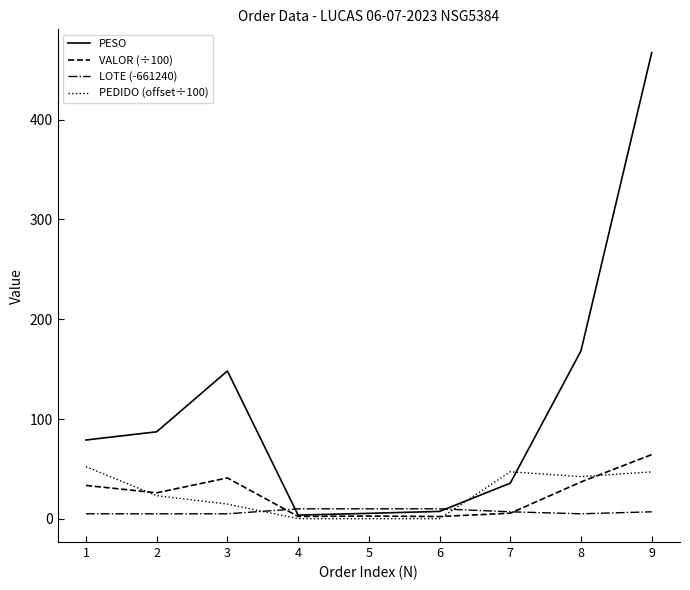

Does the chart have visible grid lines?

No